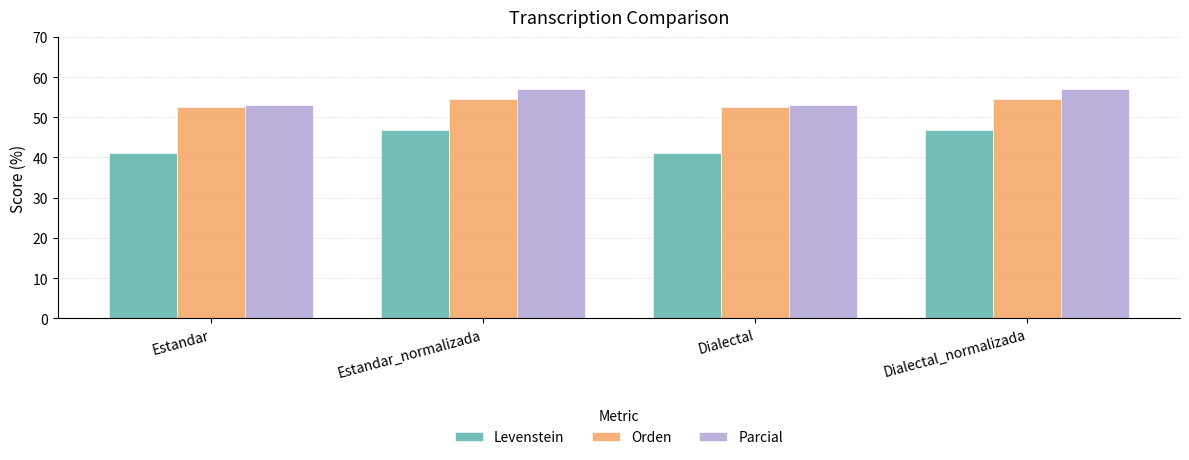

Reading right to left, transcribe all the data shown in this chart.

Levenstein: 46.8	41.2	46.8	41.2
Orden: 54.7	52.6	54.7	52.6
Parcial: 57.1	53.1	57.1	53.1